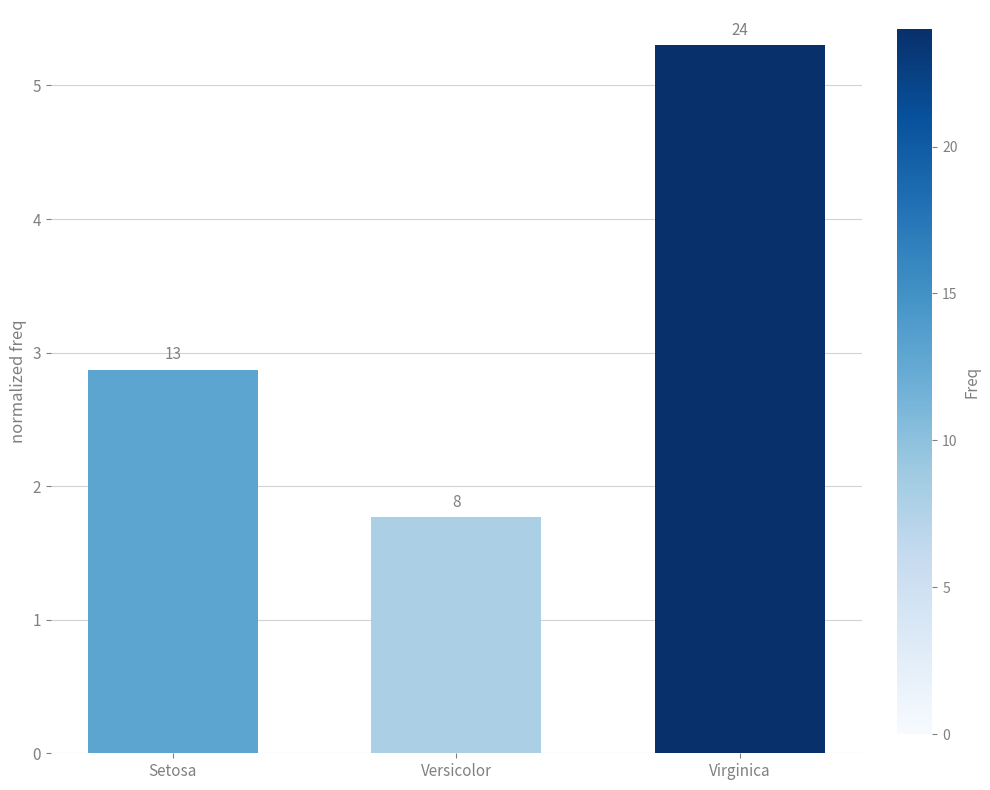

Rank the categories by value from lowest to highest.

Versicolor, Setosa, Virginica